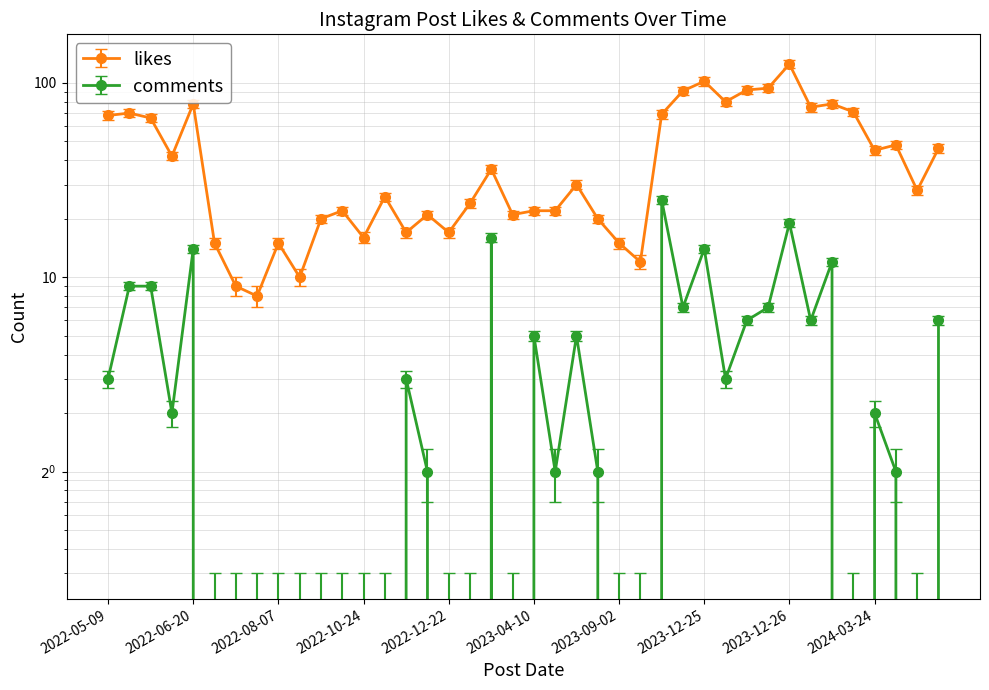

What is the average value of the comments series?

4